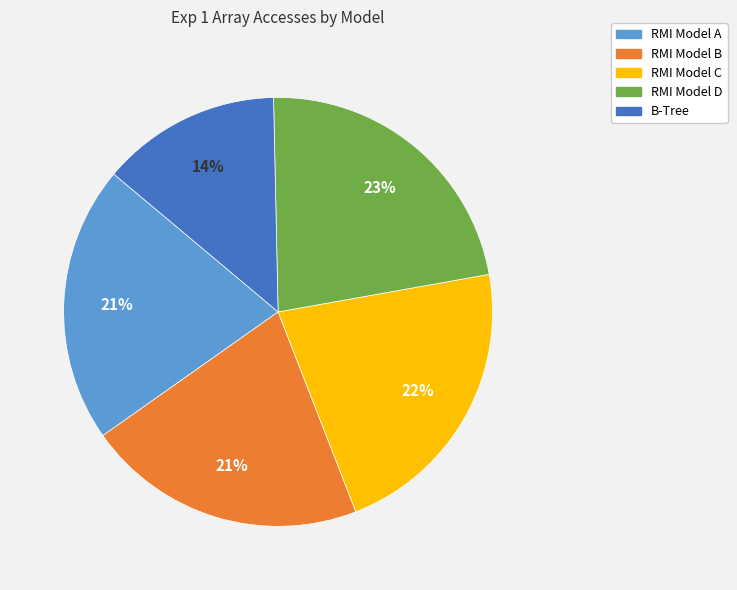

Combined, do B-Tree and RMI Model A account for over 50%?

No